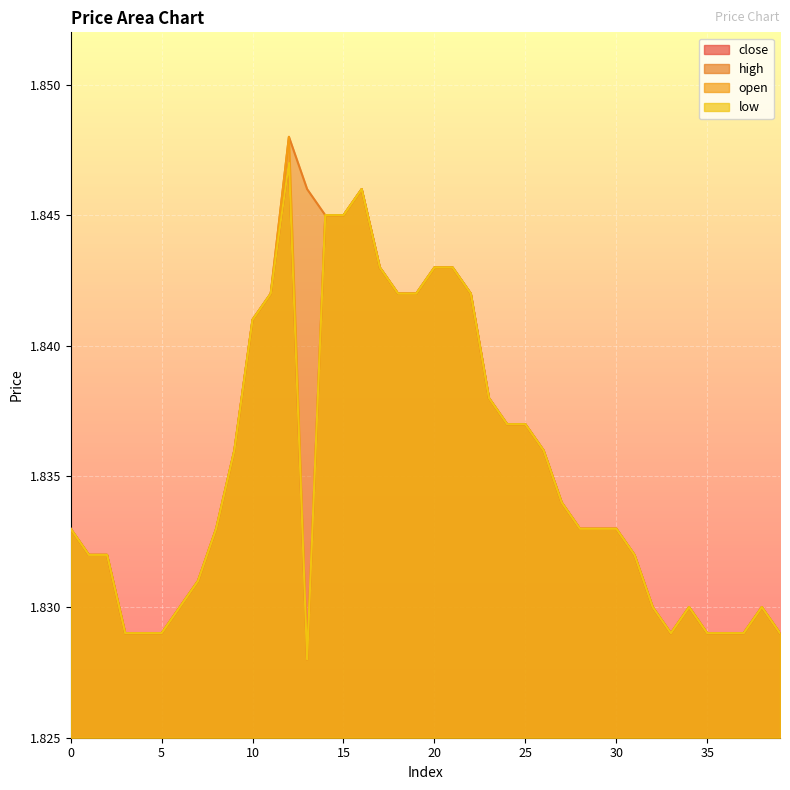

What is the sum of all open values?

73.4